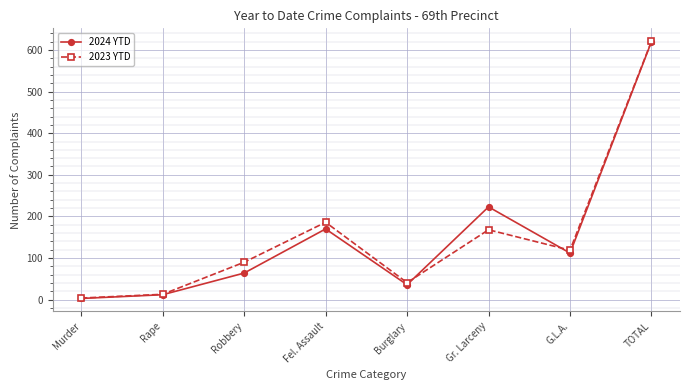

Reading left to right, what are all the values shown in this chart?

2024 YTD: Murder=3	Rape=12	Robbery=64	Fel. Assault=170	Burglary=36	Gr. Larceny=223	G.L.A.=112	TOTAL=620
2023 YTD: Murder=4	Rape=13	Robbery=90	Fel. Assault=186	Burglary=41	Gr. Larceny=168	G.L.A.=119	TOTAL=621